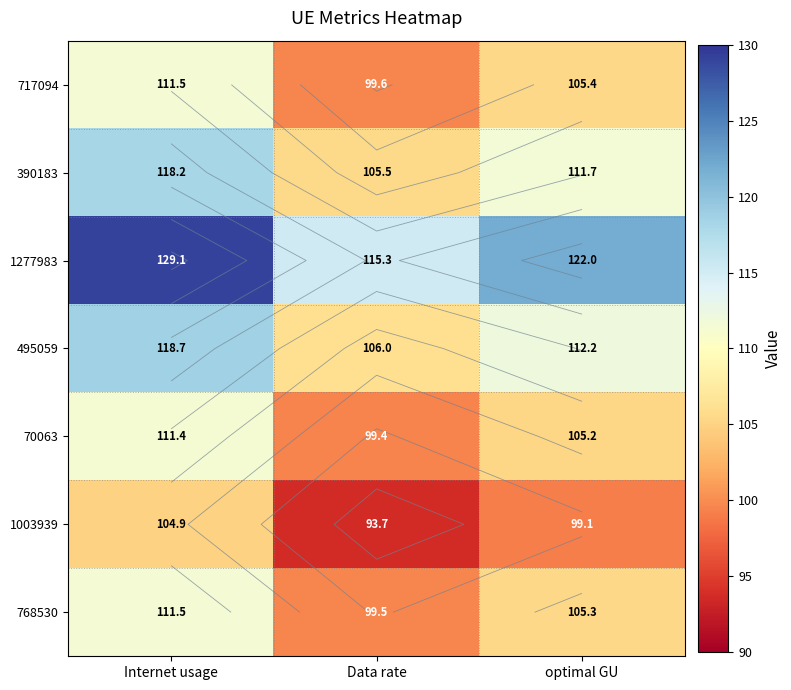

At which category is the sum across all series the highest?

Internet usage